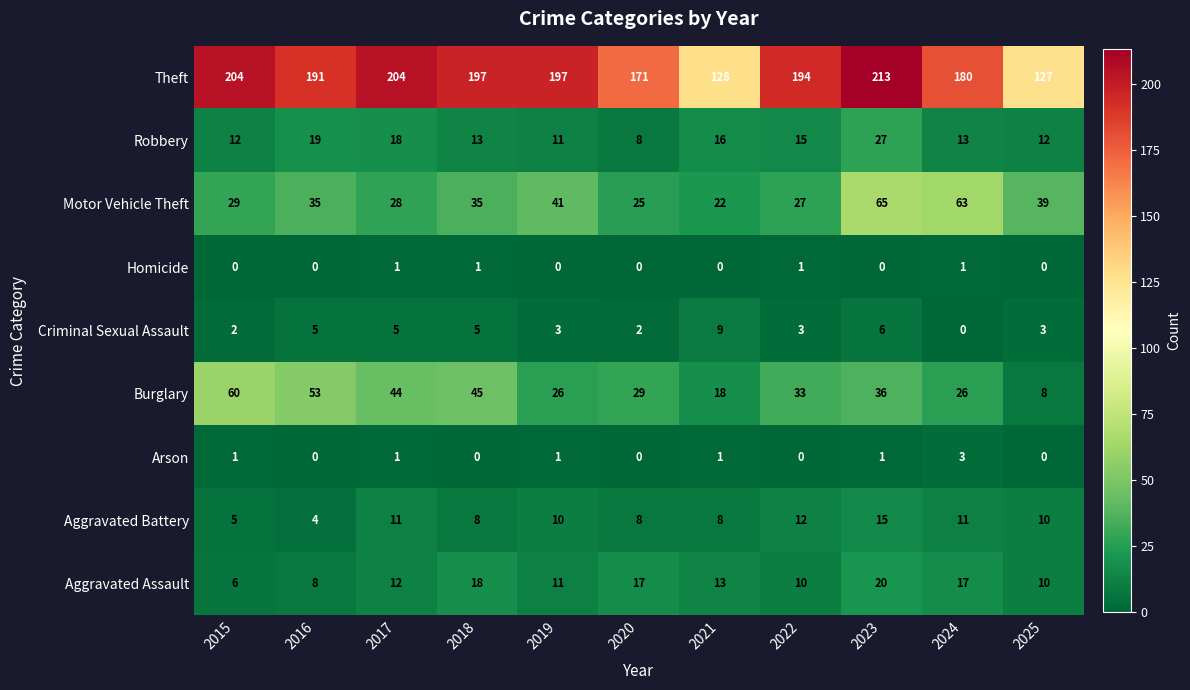

What is the minimum value for Aggravated Assault?

6